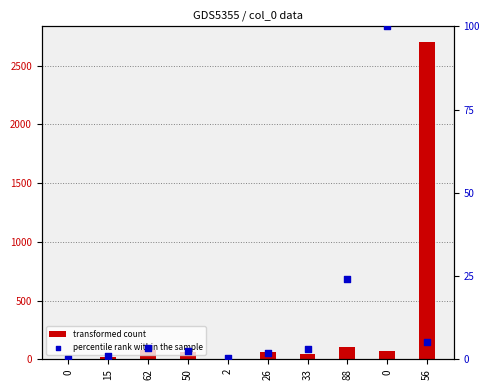

At which category is the sum across all series the highest?

56